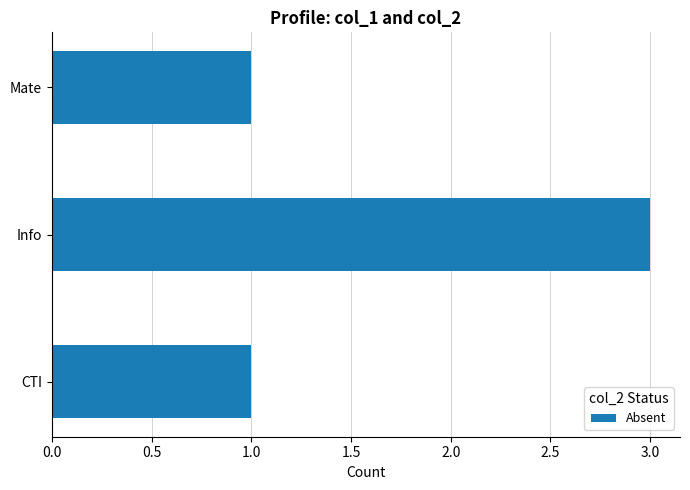

The chart shows a value of 1 at Info. True or false?

False